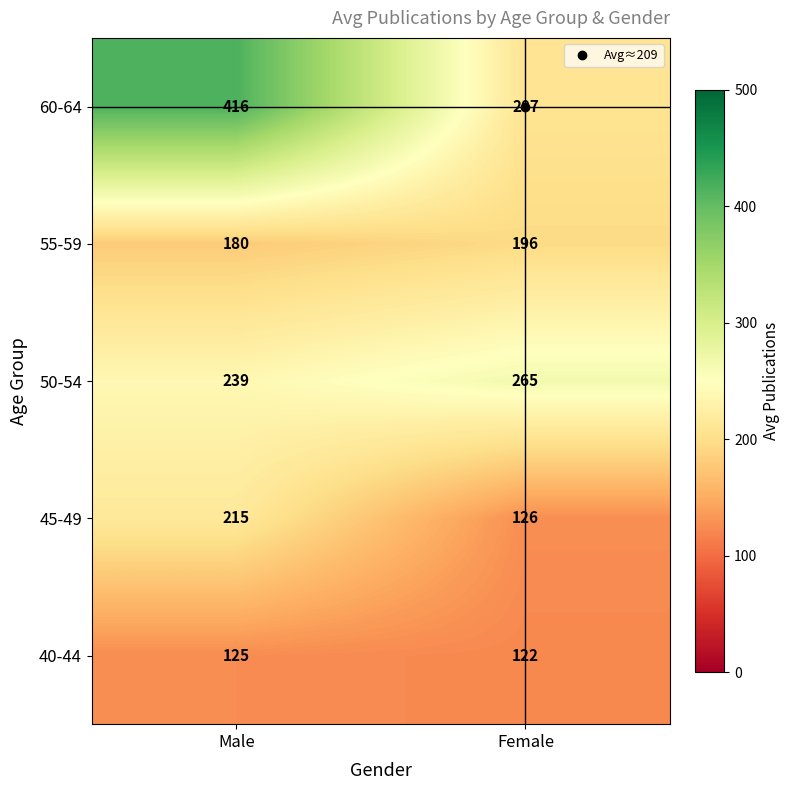

Count the number of data series in this chart.

5